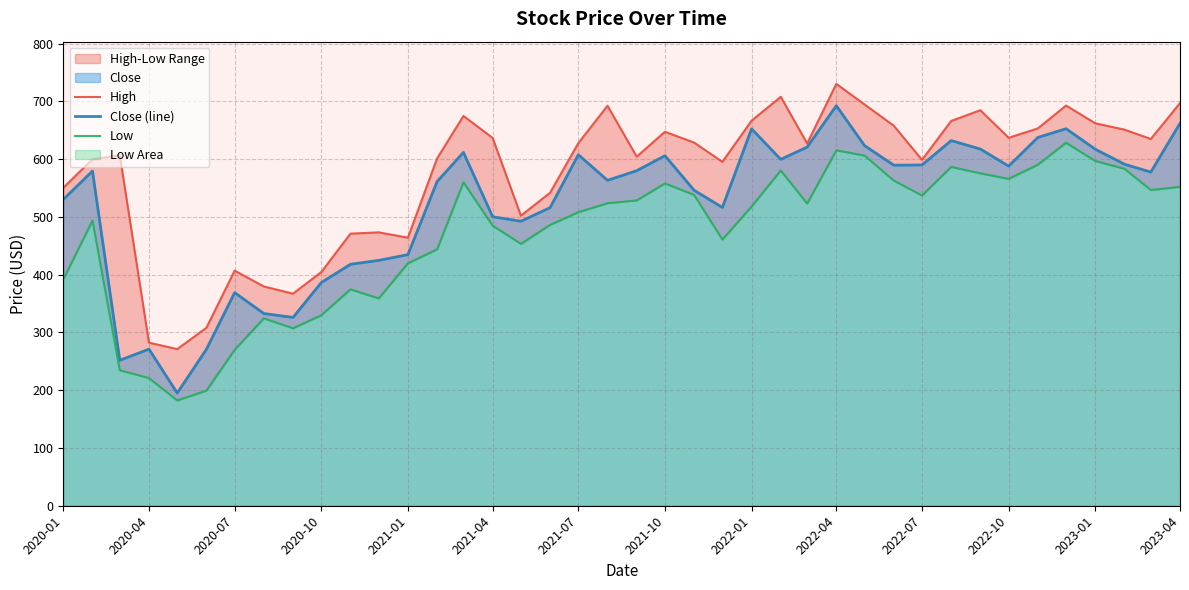

Reading left to right, list all the values displayed in this chart.

High: 550.4	599.7	606.7	282.3	271.1	308.1	406.9	379.6	367.1	404.5	471.0	473.2	464.0	601.2	674.7	636.6	502.1	541.8	627.6	692.3	604.2	647.3	628.6	595.3	666.5	707.8	627.1	730.2	694.5	657.8	598.7	666.1	684.6	636.9	653.1	692.7	662.0	651.0	634.8	697.0
Close (line): 530.2	579.3	251.7	271.1	195.1	270.7	368.8	332.7	325.9	386.2	418.0	424.7	434.6	561.1	611.6	500.3	492.4	516.0	607.6	563.3	579.9	605.9	546.0	516.3	652.3	599.5	620.8	692.4	623.3	589.5	589.8	632.1	617.4	587.8	637.5	652.6	617.1	591.2	577.5	661.9
Low: 391.7	493.6	234.6	221.0	182.3	199.3	270.0	324.4	307.2	329.8	374.6	358.9	419.7	443.8	559.9	484.8	453.3	486.2	508.1	523.6	528.5	557.9	538.0	460.8	518.0	580.3	523.0	615.2	606.1	562.9	537.0	586.5	575.3	565.9	590.3	628.4	596.8	583.3	546.4	552.0